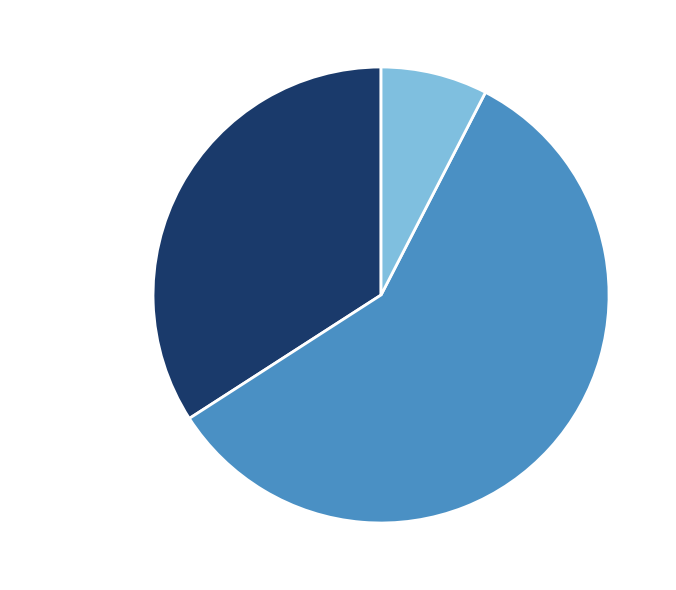

To the nearest percent, what is the average slice percentage?

33%